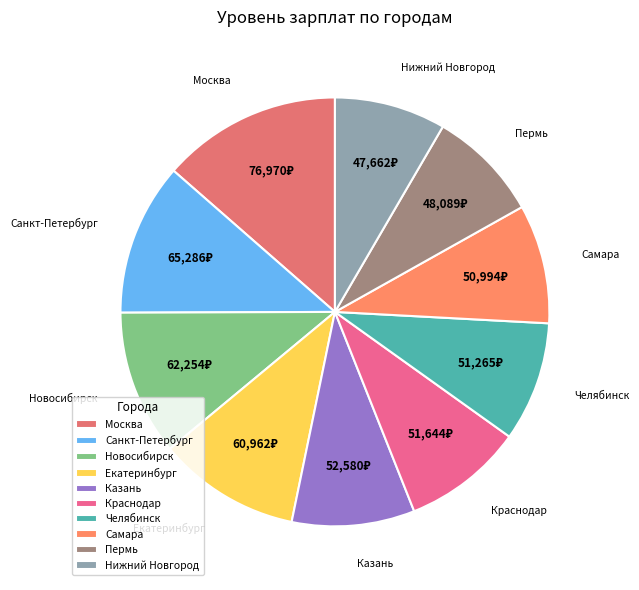

The Нижний Новгород slice represents 8% of the pie. True or false?

True